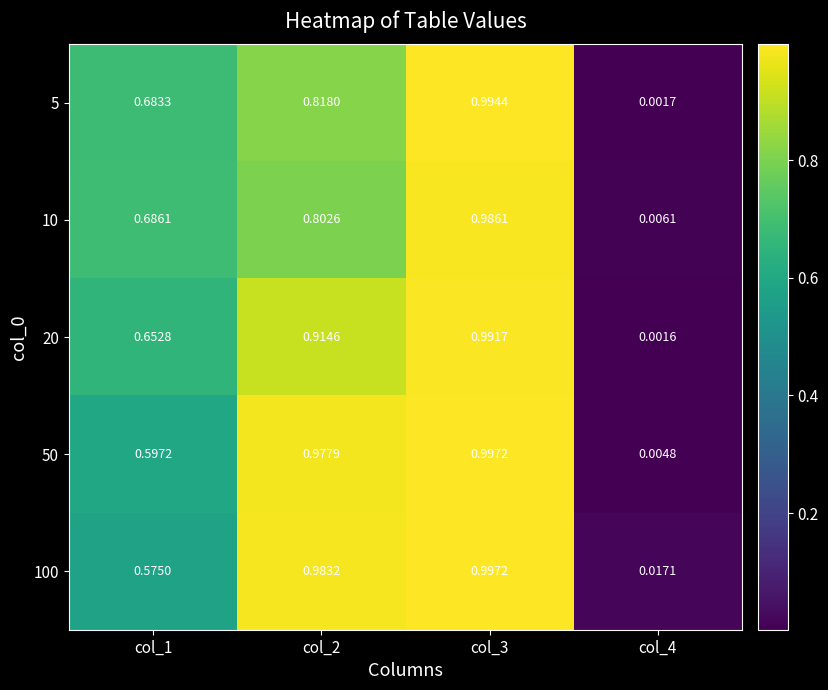

Is the value of 10 at col_4 greater than the value of 100 at col_1?

No